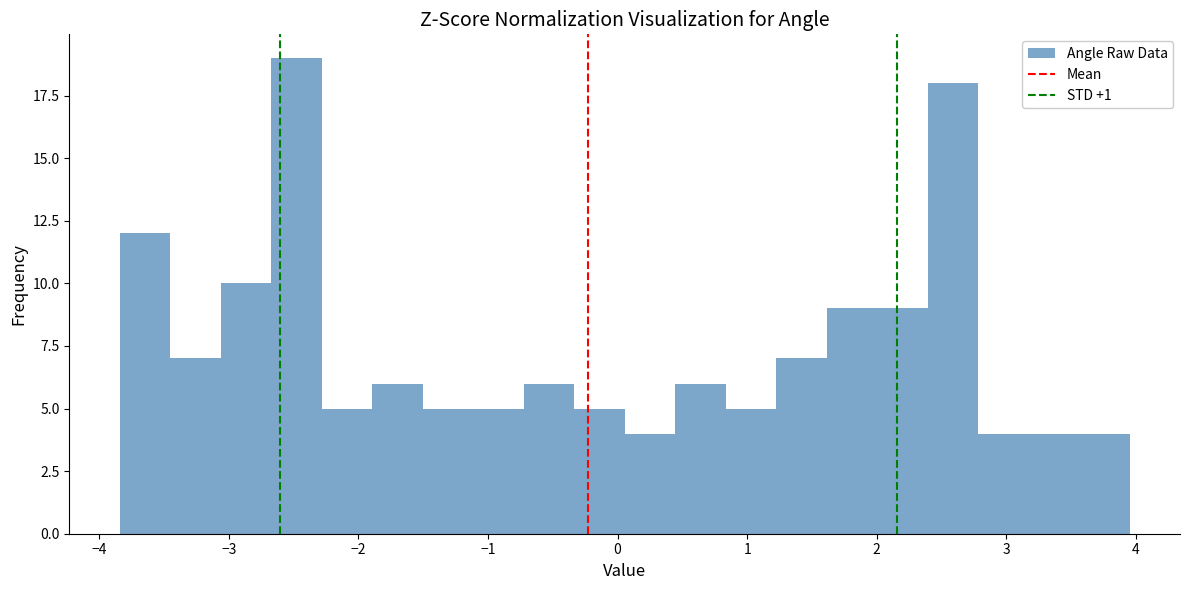

Read against the x-axis, roughly where is the centre of the tallest bar?

-2.5